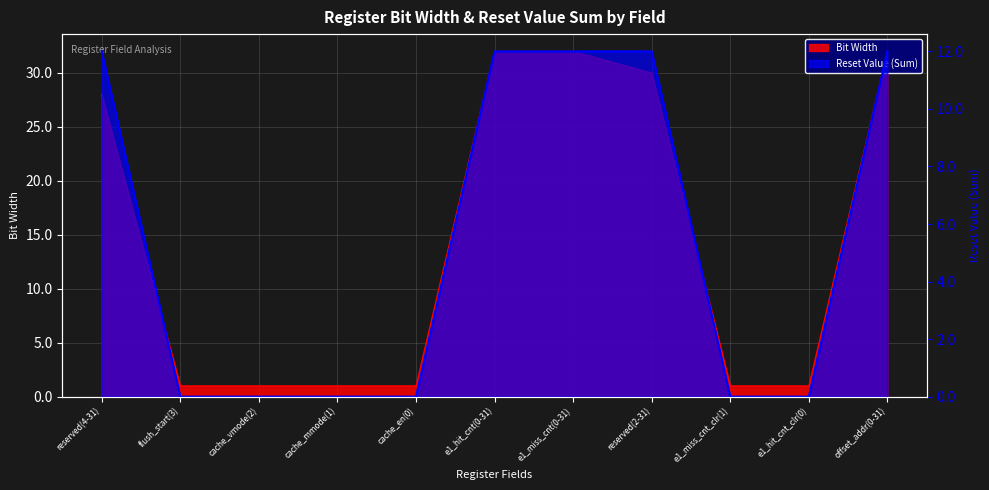

True or false: Bit Width and Reset Value (Sum) intersect in this chart.

False